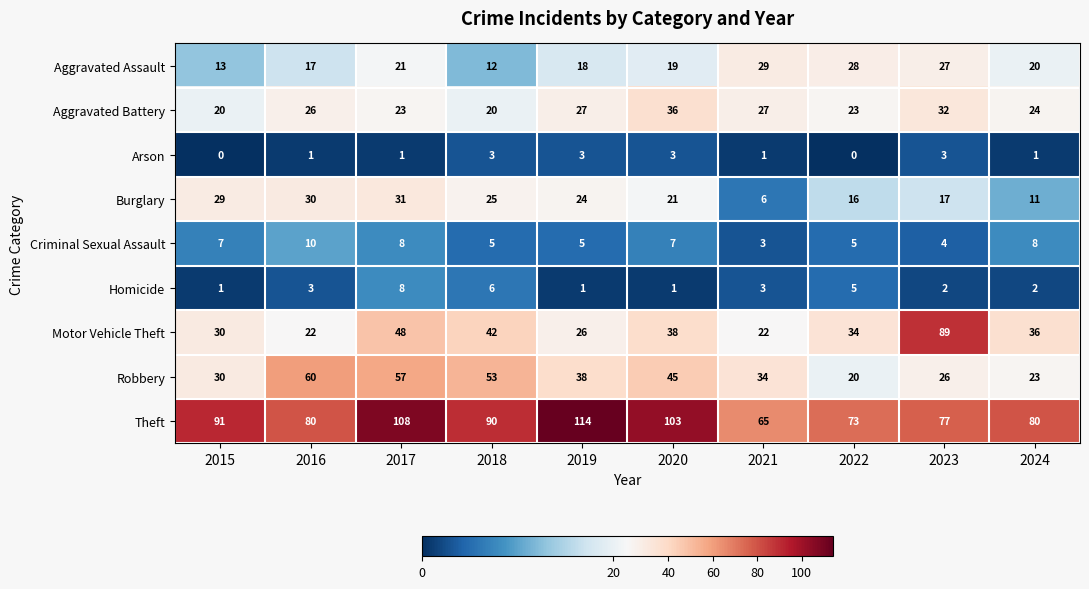

What is the sum of the Homicide values at 2018 and 2015?

7